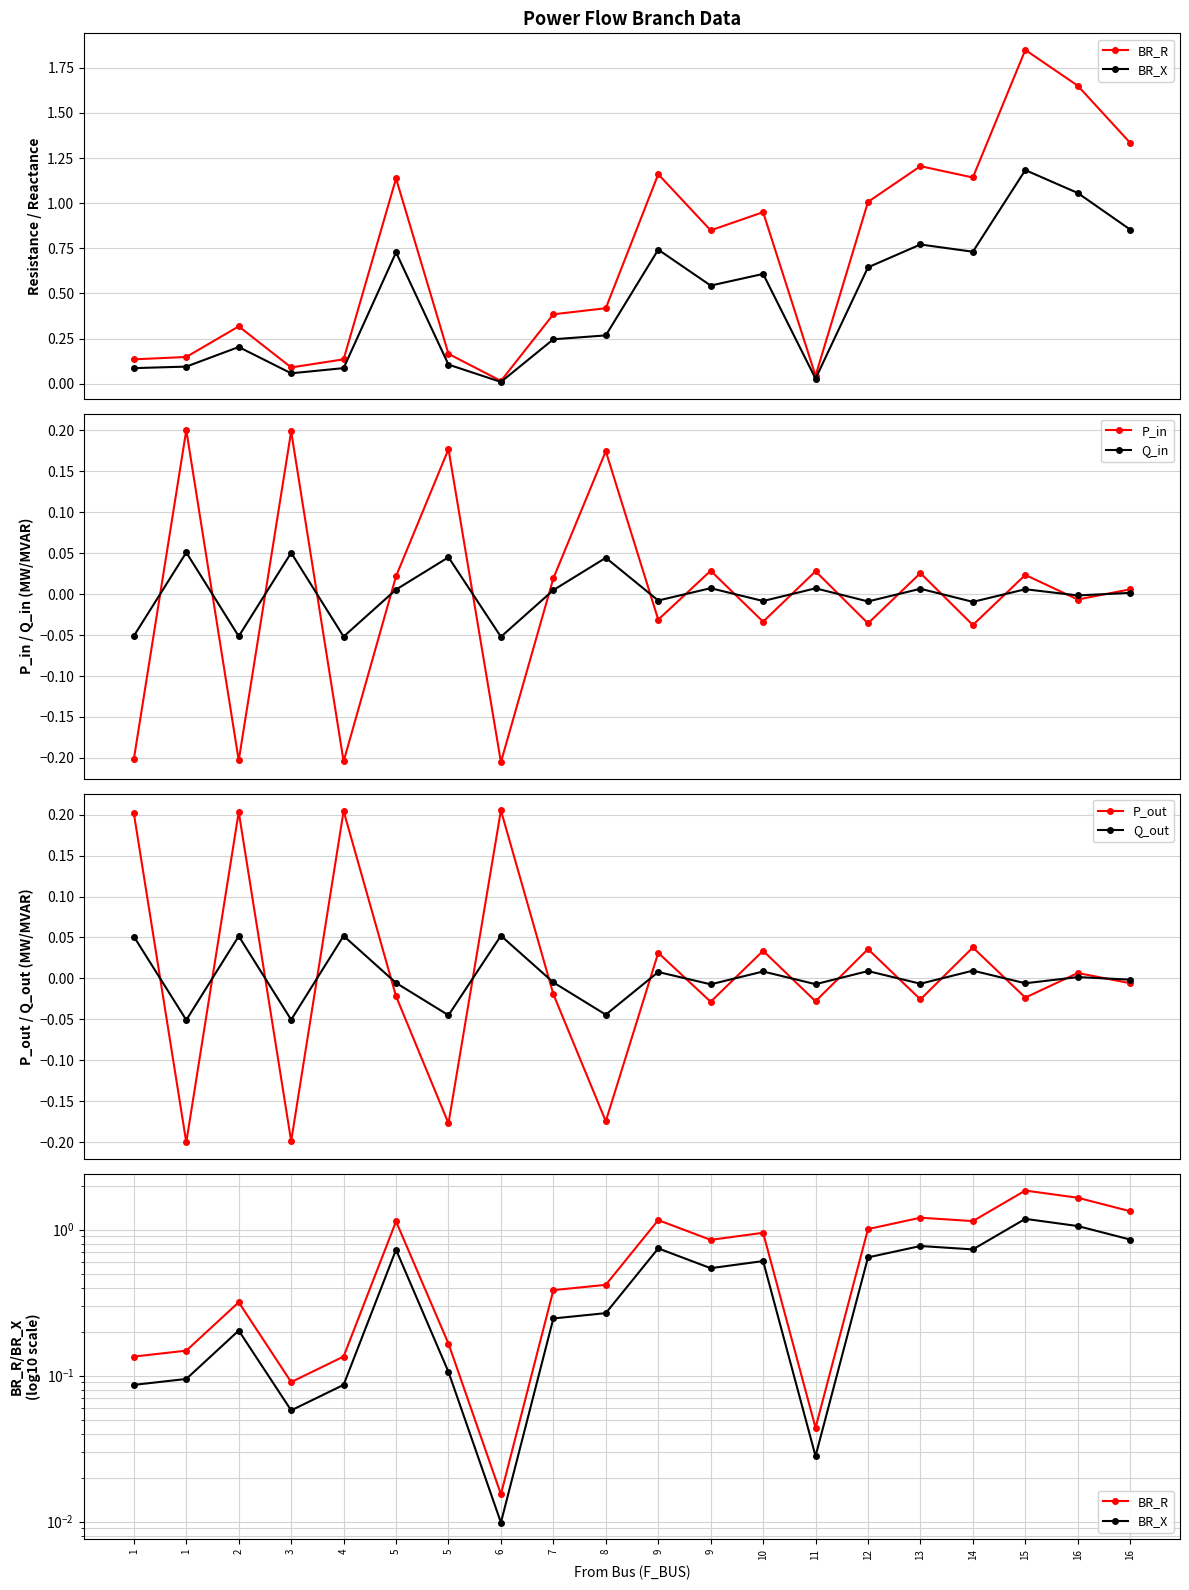

Between 8 and 9, which series saw the biggest shift?

BR_R